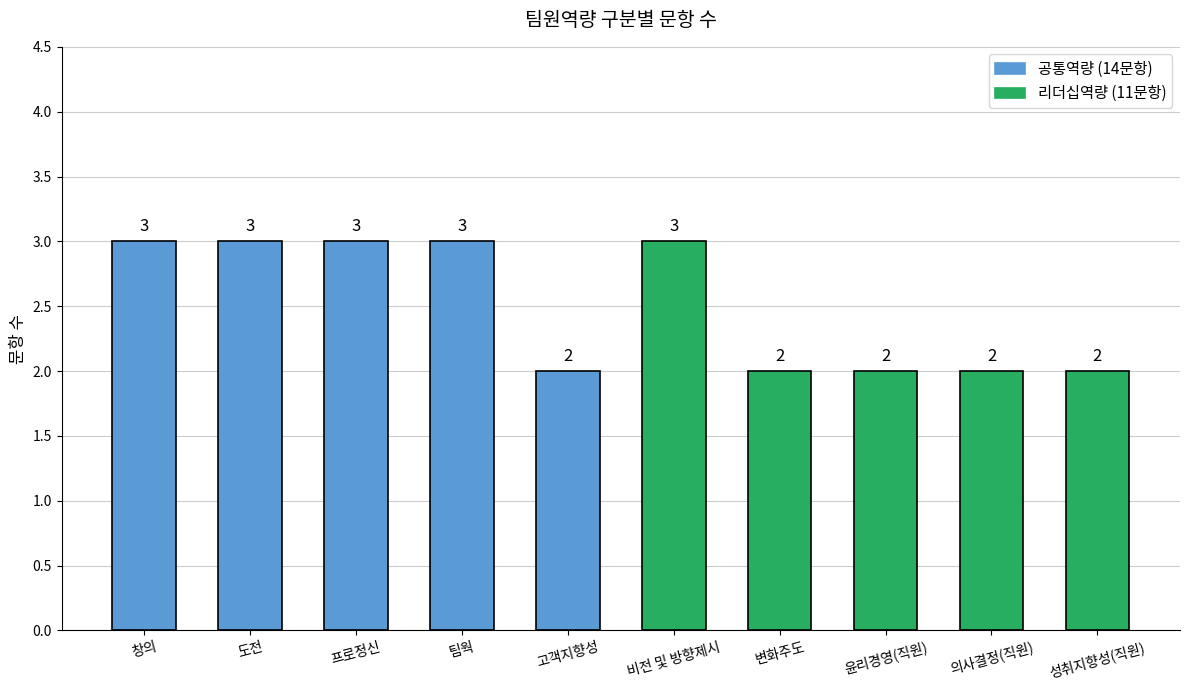

Count the values in the range 2 to 3.

10